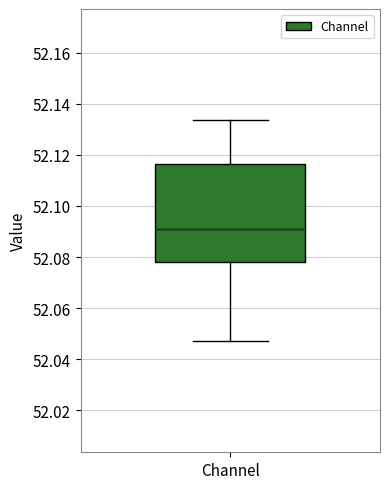

Transcribe this box plot: give where the median line is, the range the box spans, and where the two whiskers end, as read against the y-axis. The values are not printed on the chart, so give them approximately, as read against the axis.

median 52.092, box 52.078 to 52.116, whiskers 52.046 to 52.134